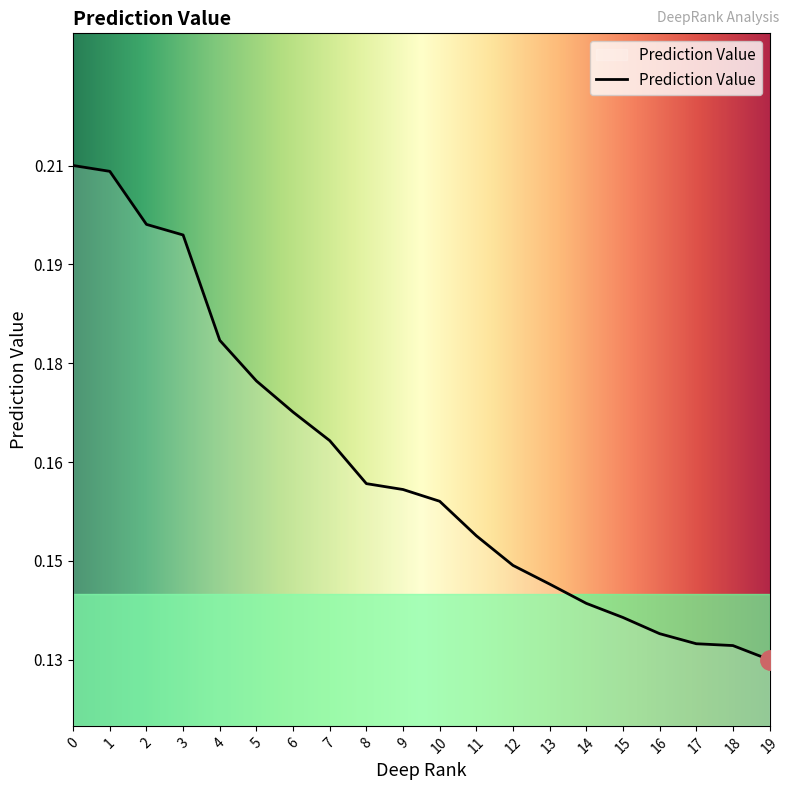

Is this an area chart (filled region under the line)?

No